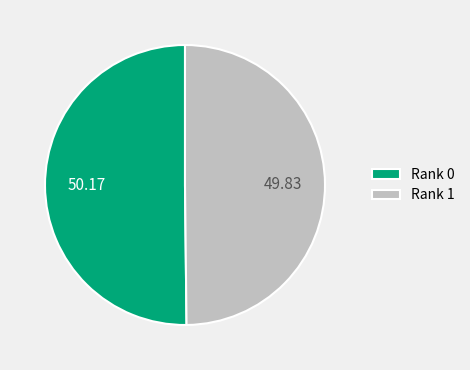

Is the sum of Rank 1 and Rank 0 greater than half?

Yes